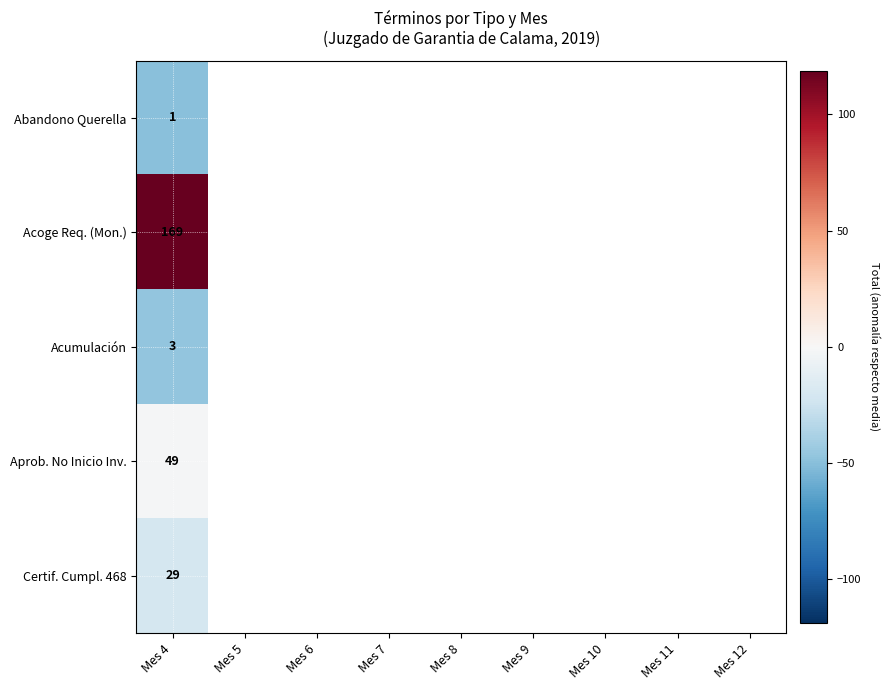

At Mes 4, list the series in order from largest to smallest.

Acoge Req. (Mon.), Aprob. No Inicio Inv., Certif. Cumpl. 468, Acumulación, Abandono Querella